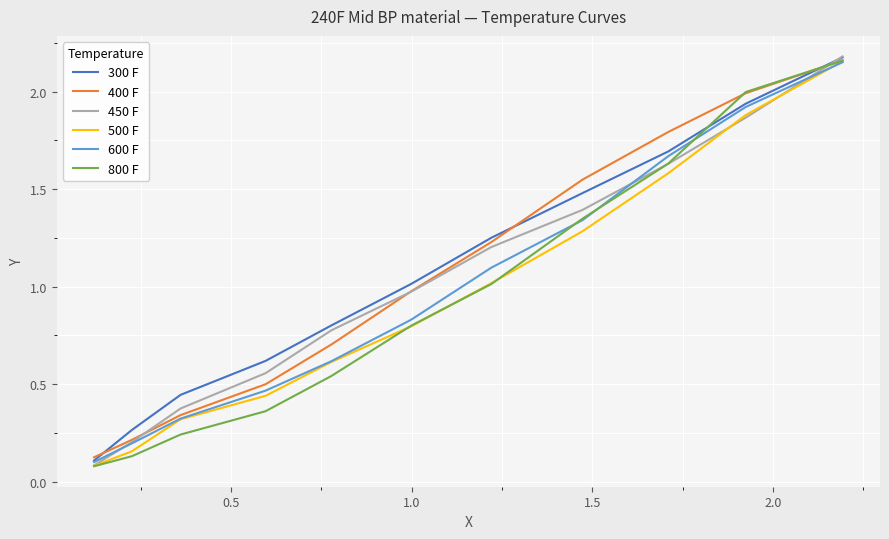

Reading left to right, transcribe all the data shown in this chart.

300 F: 0.1	0.3	0.4	0.6	0.8	1.0	1.3	1.5	1.7	1.9	2.2
400 F: 0.1	0.2	0.3	0.5	0.7	1.0	1.2	1.5	1.8	2.0	2.2
450 F: 0.1	0.2	0.4	0.6	0.8	1.0	1.2	1.4	1.6	1.9	2.2
500 F: 0.1	0.2	0.3	0.4	0.6	0.8	1.0	1.3	1.6	1.9	2.2
600 F: 0.1	0.2	0.3	0.5	0.6	0.8	1.1	1.3	1.7	1.9	2.2
800 F: 0.1	0.1	0.2	0.4	0.5	0.8	1.0	1.3	1.6	2.0	2.2